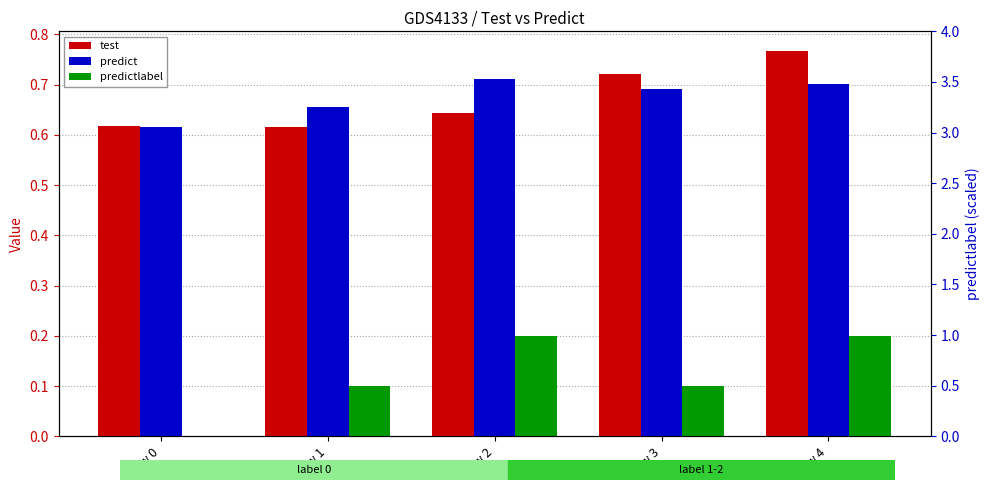

Which label corresponds to the smallest value in the chart?

Row 0